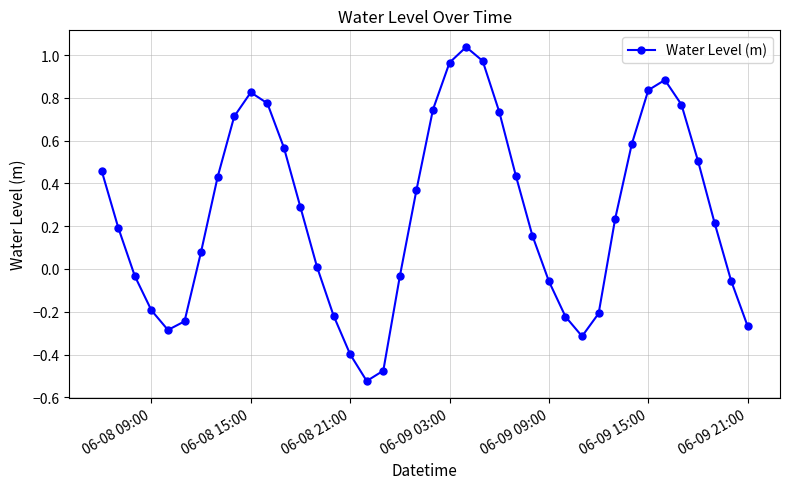

How many points are higher than both their immediate neighbors (excluding endpoints)?

3